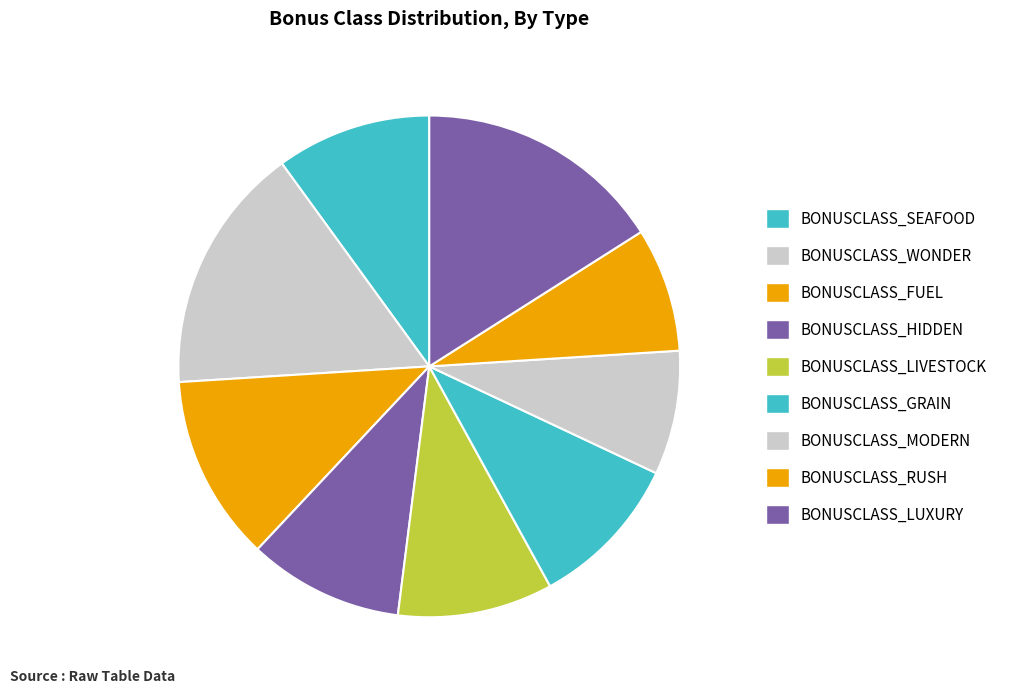

How many segments does this pie chart have?

9